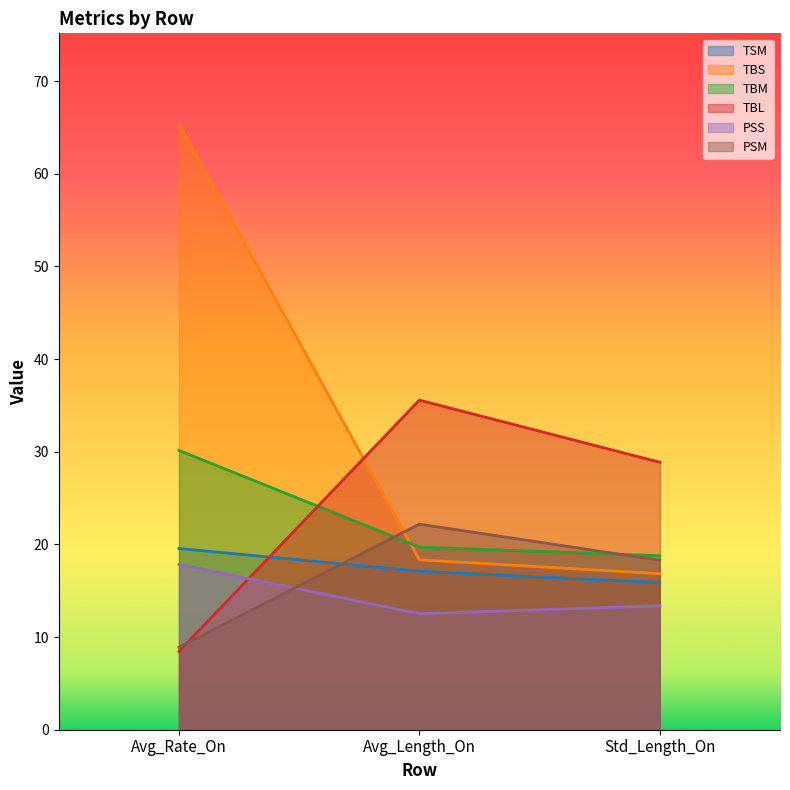

What is the sum of the TBL values at Avg_Rate_On and Std_Length_On?

37.3